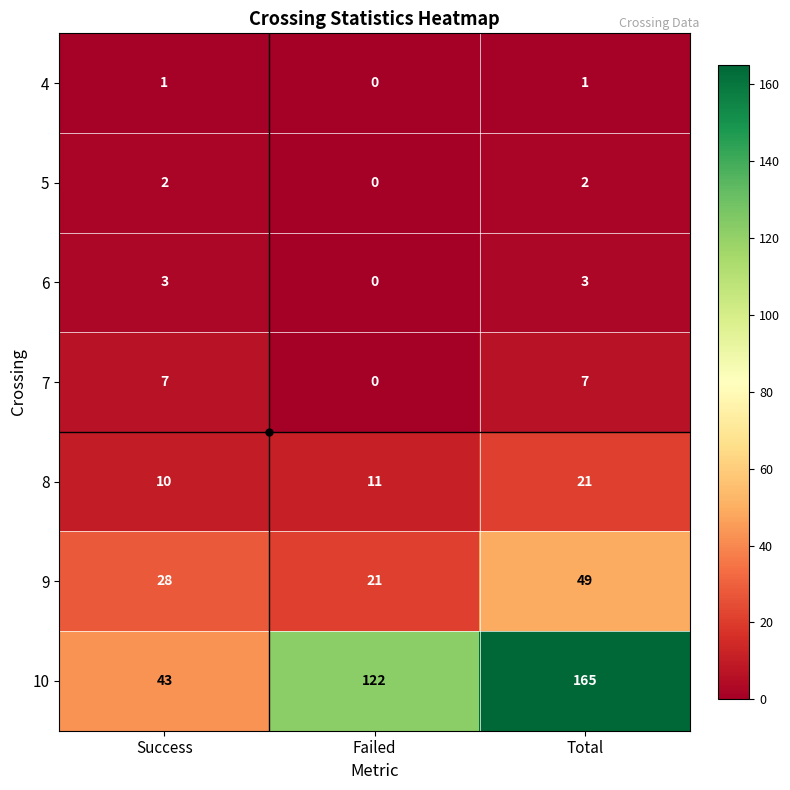

What is the difference between the highest and lowest values at Total?

164